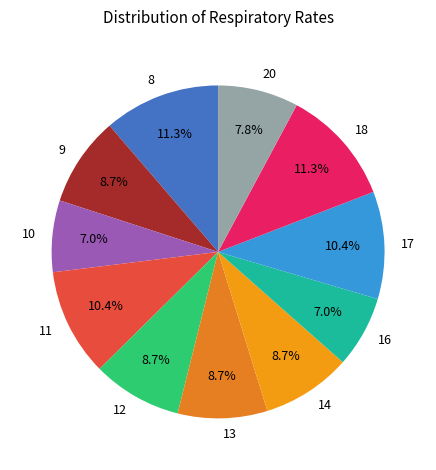

What portion of the pie excludes 17?

89.6%